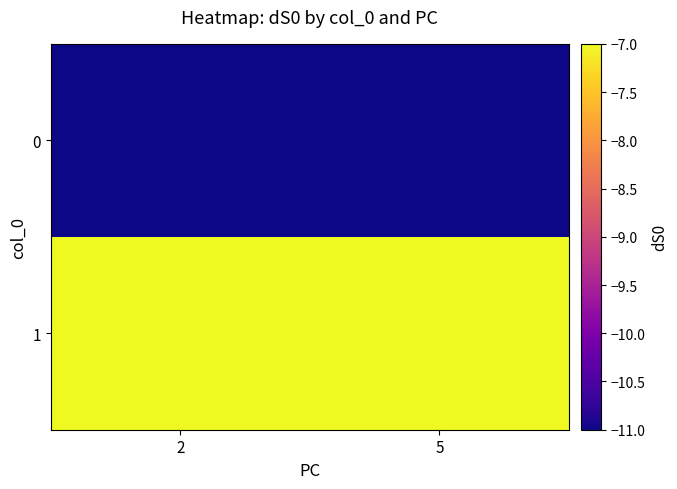

At which category is the sum across all series the highest?

2